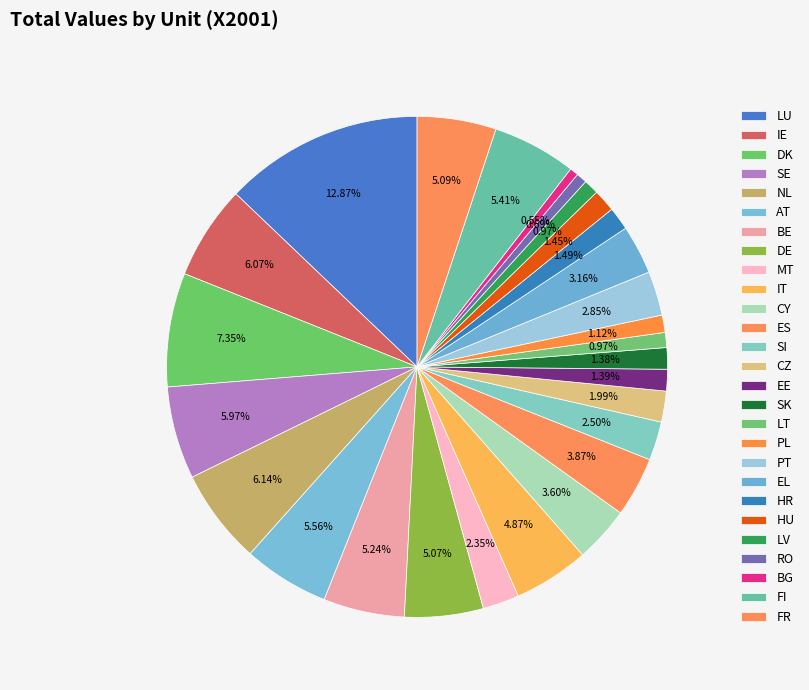

Count the number of slices in the pie.

27